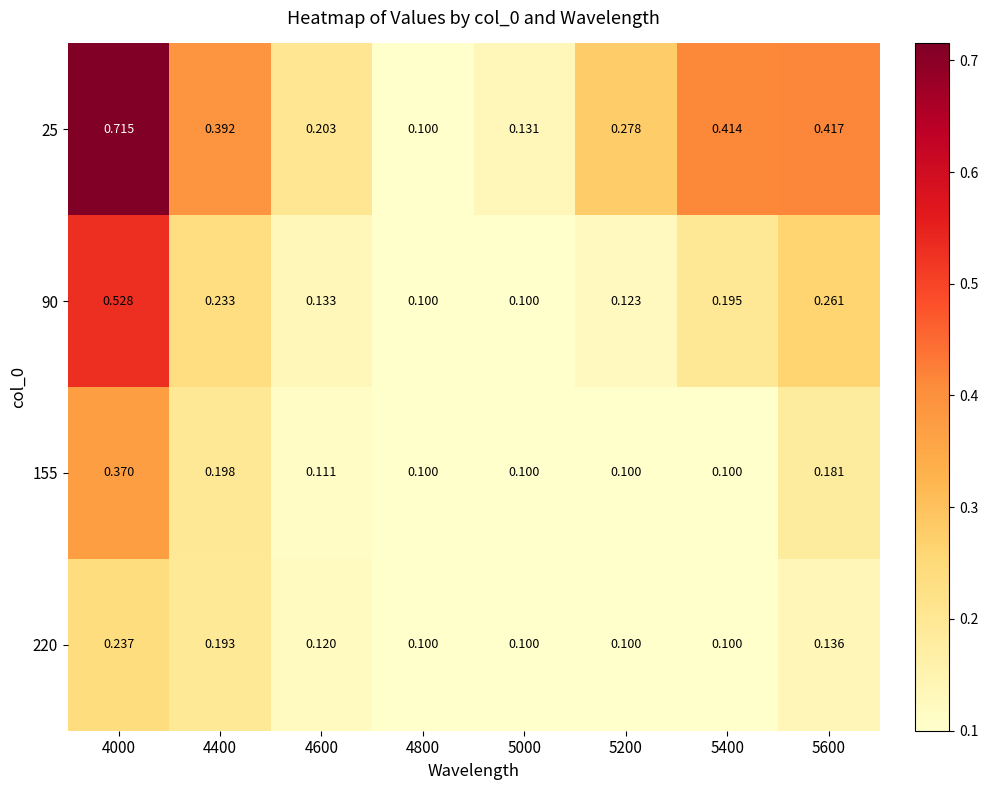

Is the value of 220 at 5600 greater than the value of 90 at 4600?

Yes